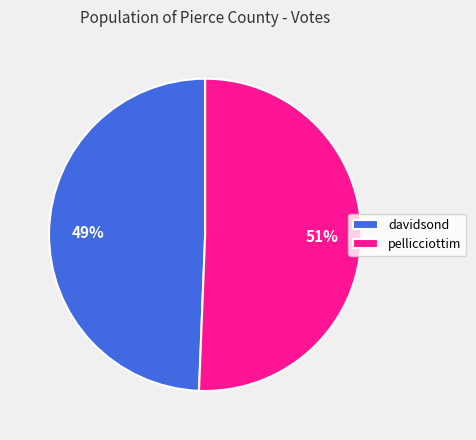

How many slices are in this pie chart?

2